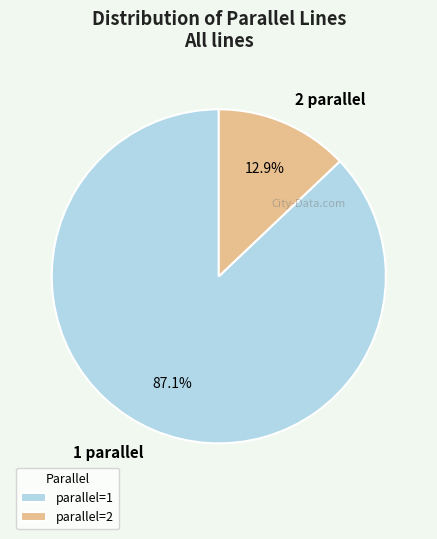

How much of the chart is everything except 2 parallel?

87.1%